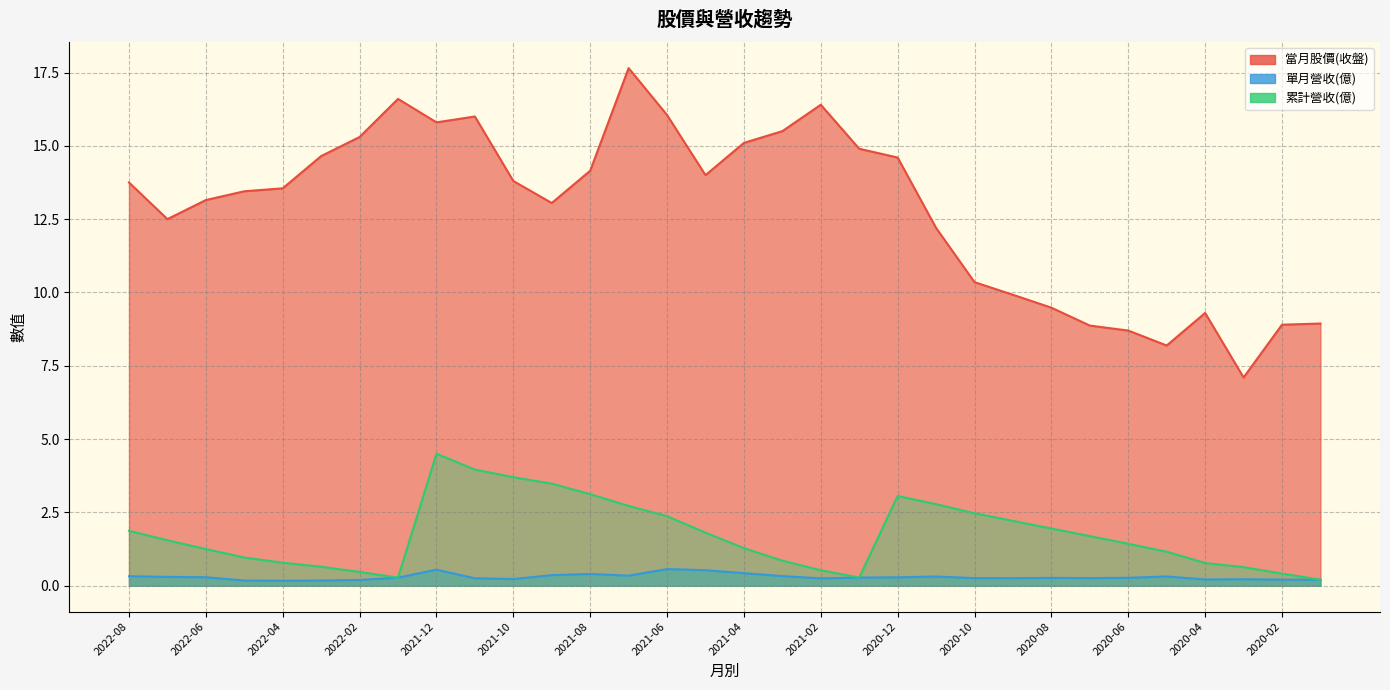

True or false: 累計營收(億) has more than 2 points higher than both neighbors.

False